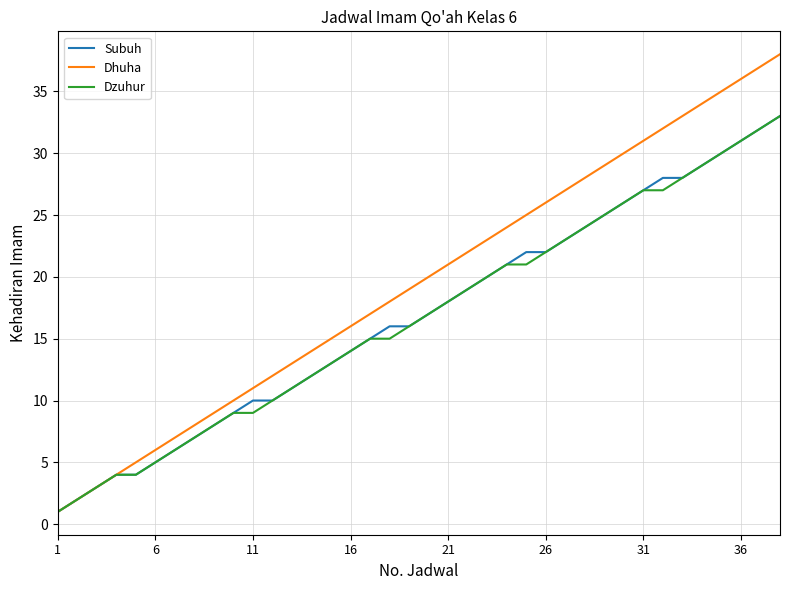

Which series has the widest spread of values?

Dhuha